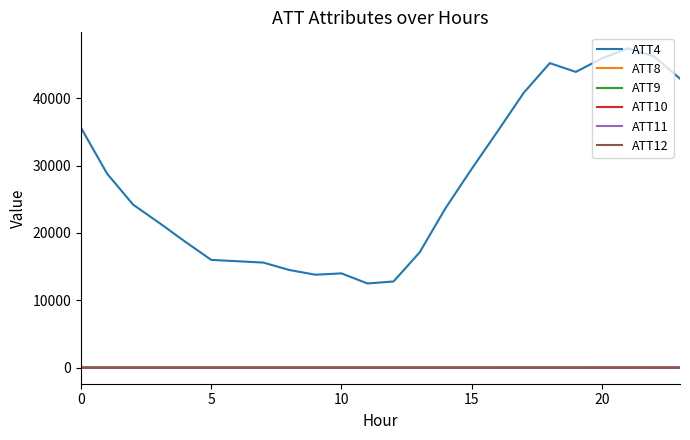

What is the maximum value shown in the chart?

47400.0